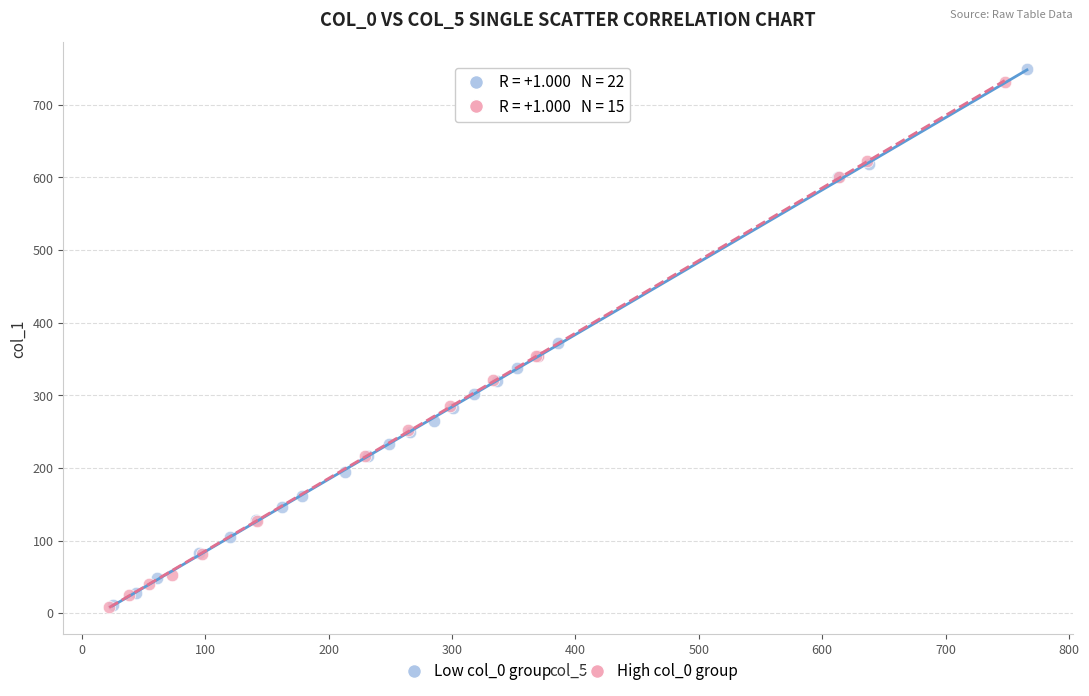

What are all the series names shown in the legend?

Low col_0 group, High col_0 group